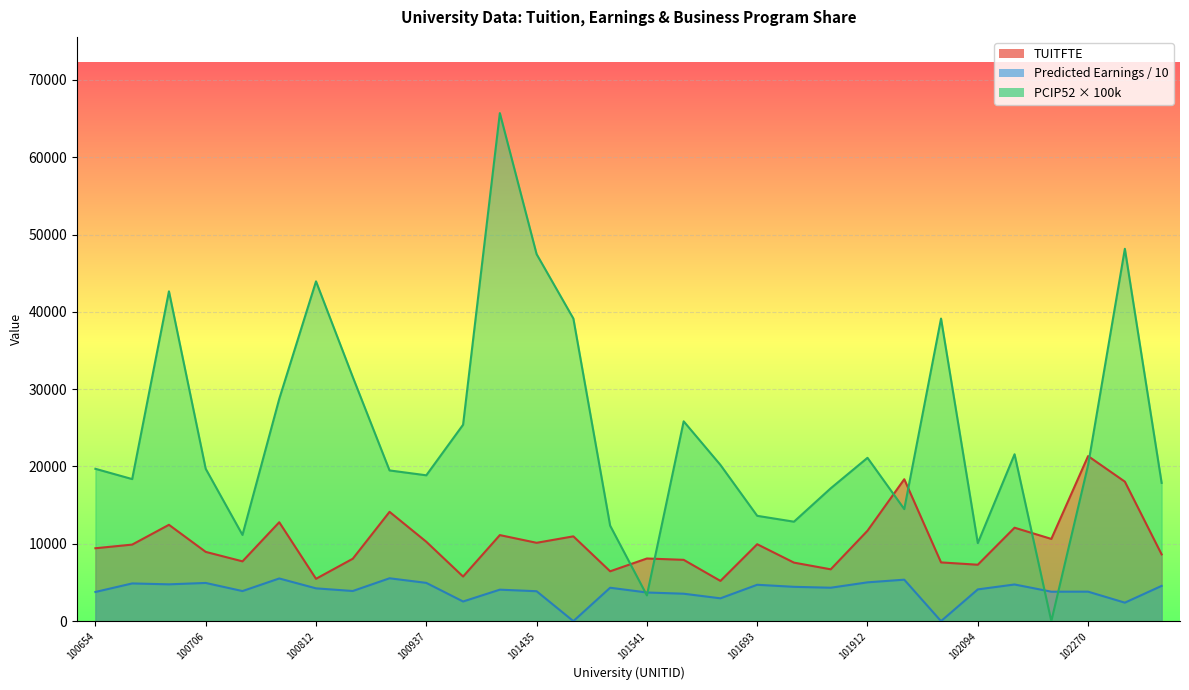

What is the value of the Final_Predicted 10 year earnings point at the 11th from the left?

2540.0